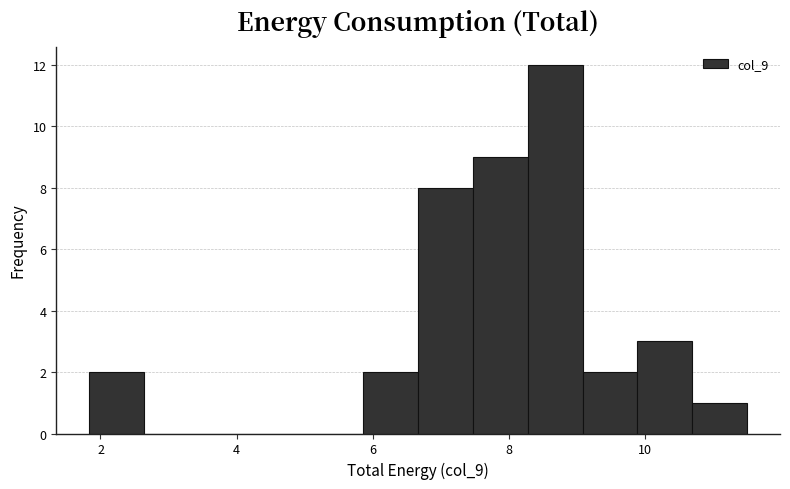

What is the height of the bar covering 9.8 to 10.6 on the x-axis? Neither the bar edges nor the heights are printed on the chart, so give them approximately, as read against the axes.

3